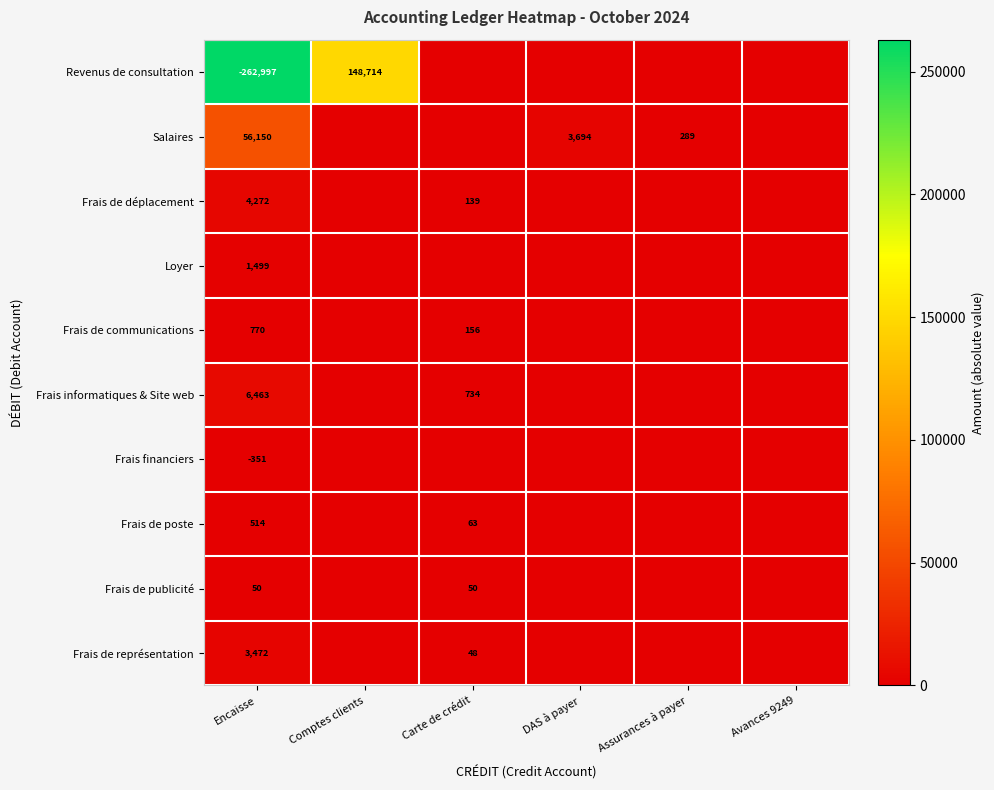

Is the value of Frais financiers at Encaisse greater than the value of Revenus de consultation at Encaisse?

Yes